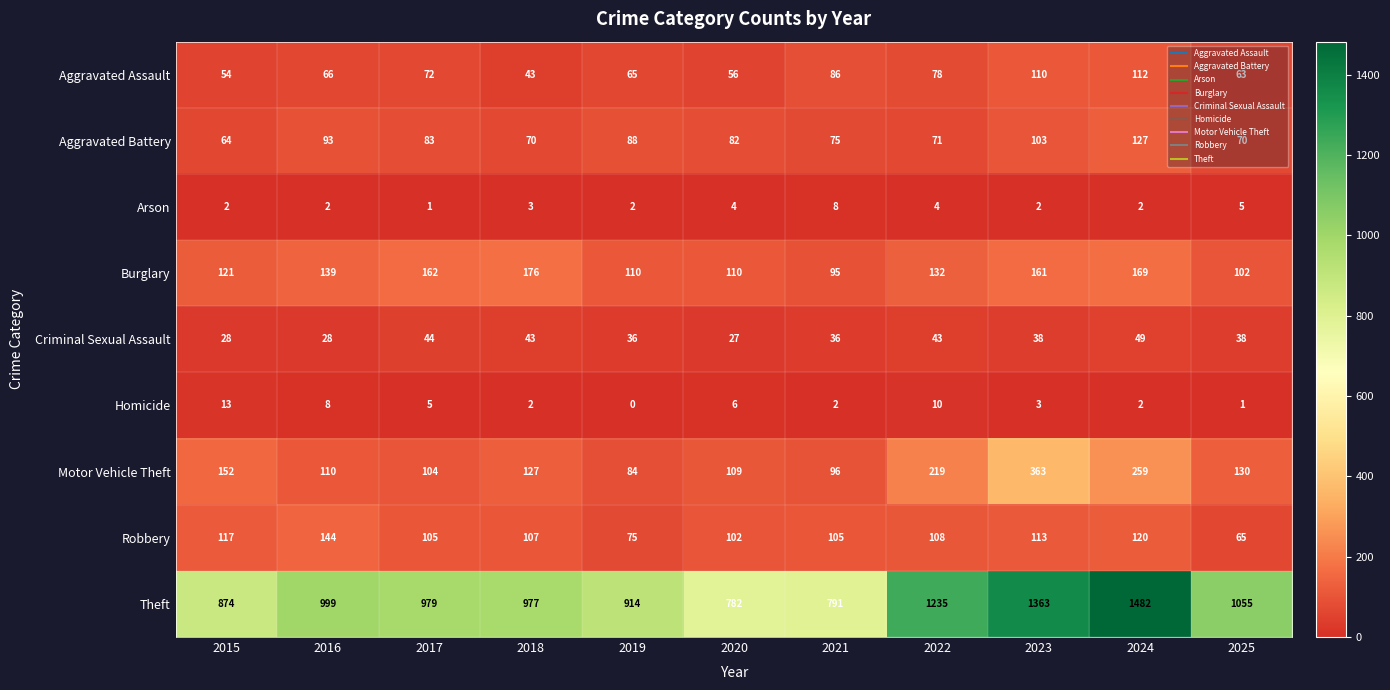

At which label does Homicide first exceed 3?

2015